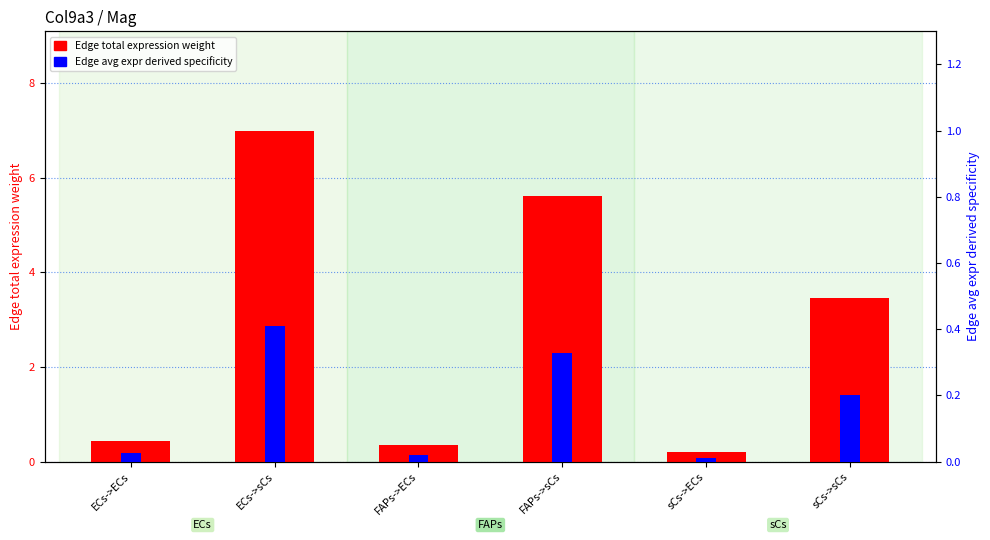

Where is Edge avg expr derived specificity nearest to the value 0?

sCs->ECs